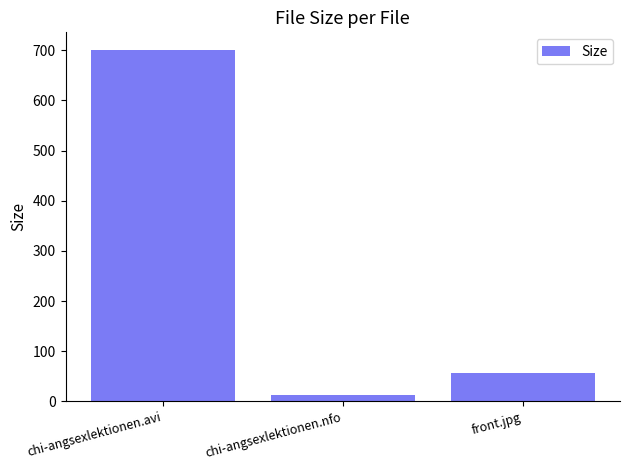

What is the difference between the maximum and second lowest values?

644.6